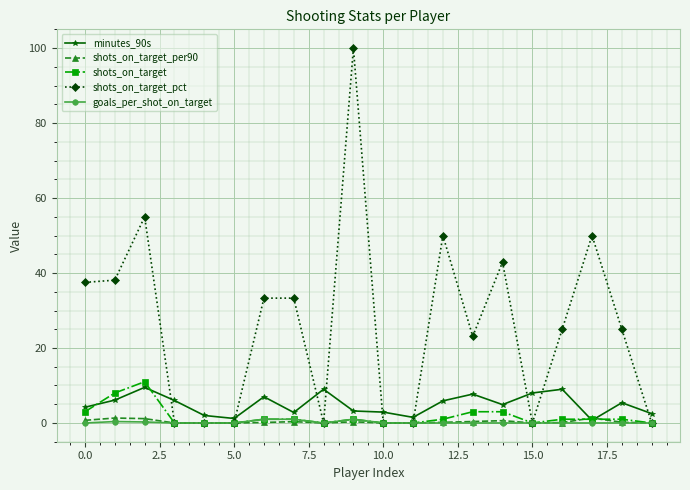

Which series has the widest spread of values?

shots_on_target_pct